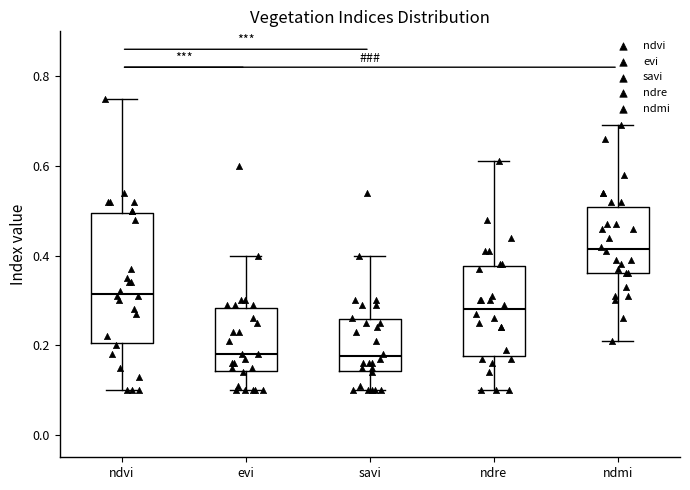

Comparing the boxes themselves (not the whiskers), which one is the tallest?

ndvi